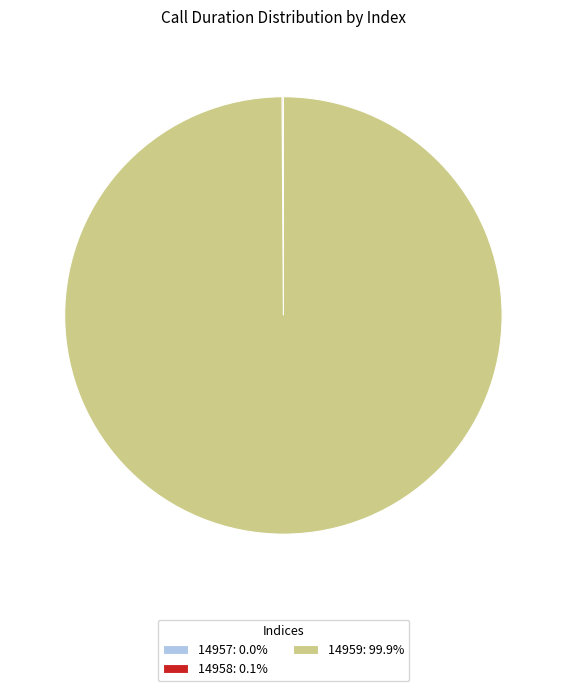

Does any single category account for the majority?

Yes